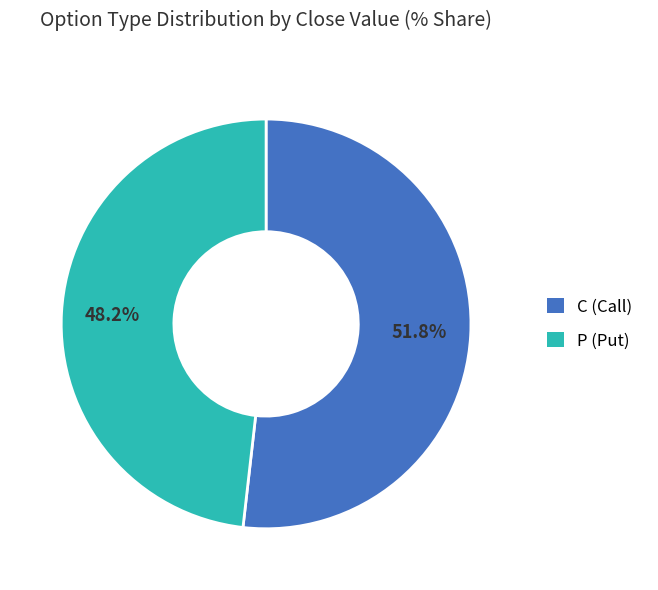

Combined, what portion of the pie is P (Put) and C (Call)?

100.0%